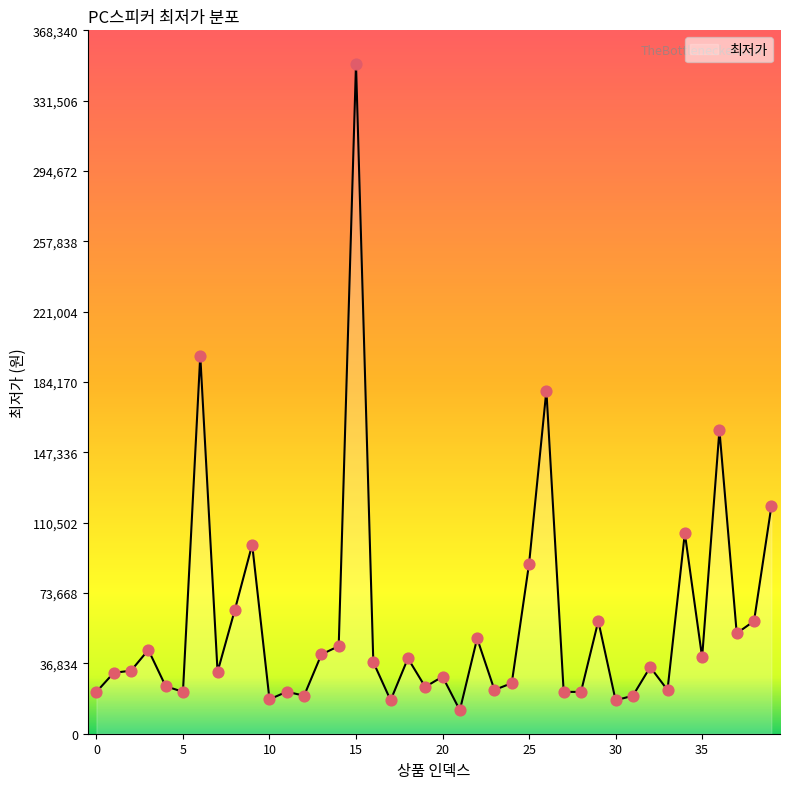

What is the minimum value shown in the chart?

12300